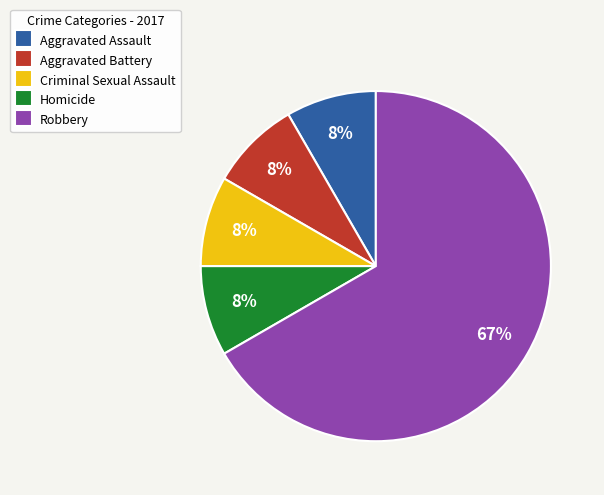

To the nearest percent, what percentage of the pie is Homicide?

8%